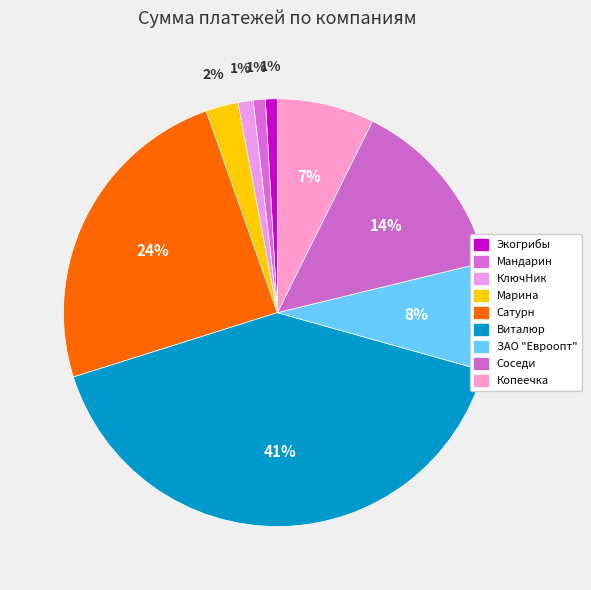

What percentage is the Соседи slice, to the nearest percent?

14%